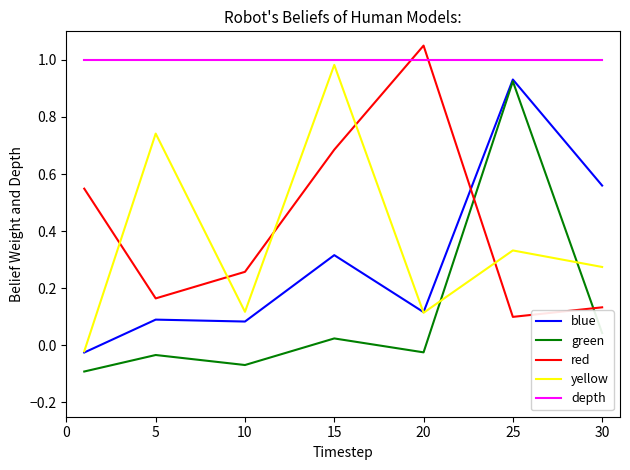

Which series has the largest total across all categories?

depth